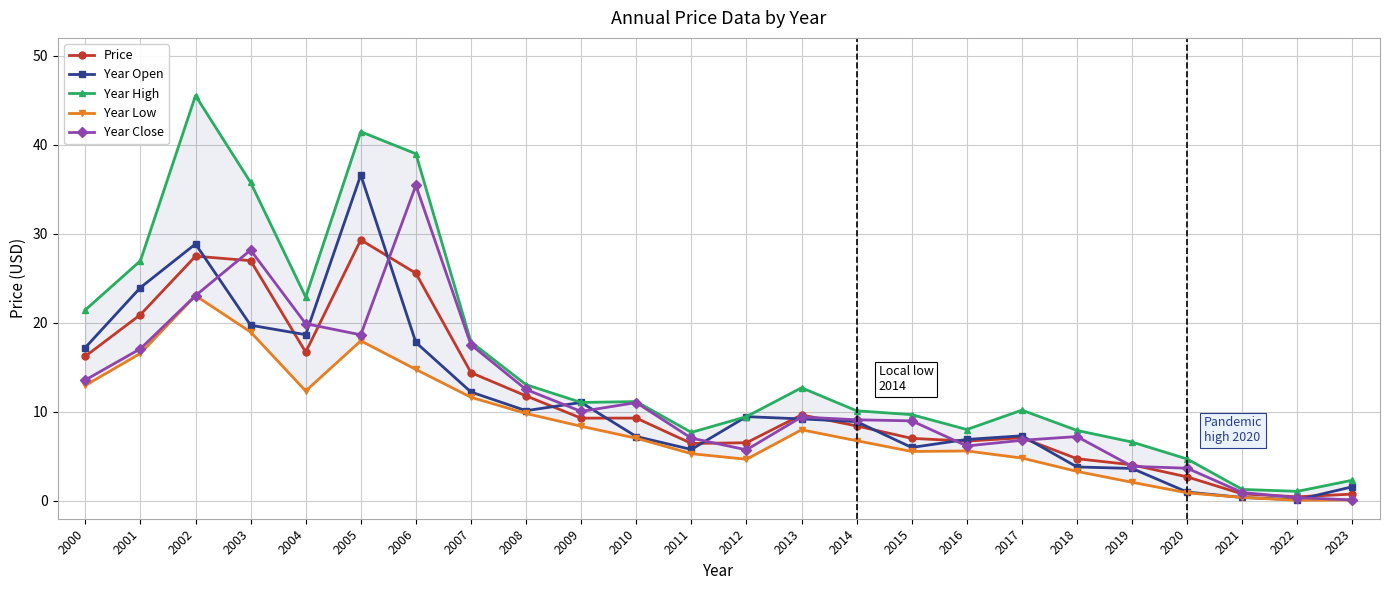

How many data points in Year High are less than 11?

12